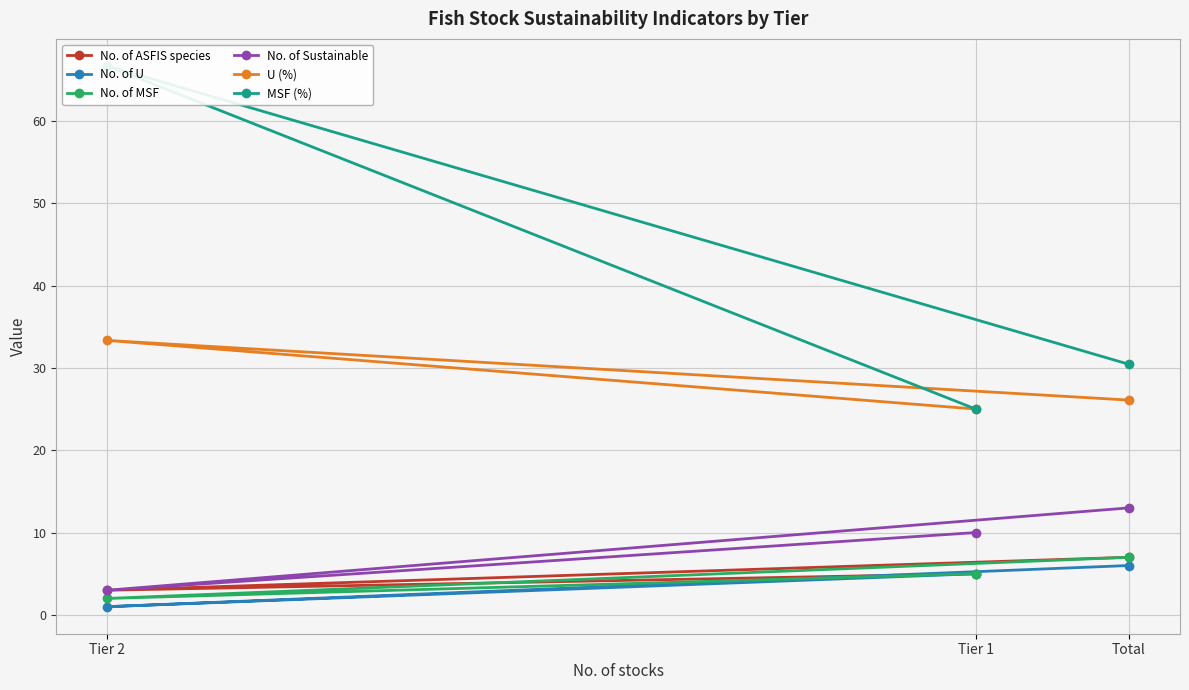

What is the difference between the U (%) values at Total and Tier 2?

7.2